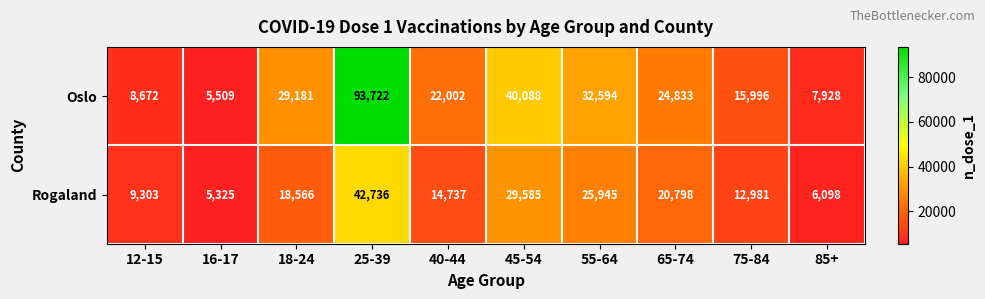

What is the spread (max minus min) of values at 16-17?

184